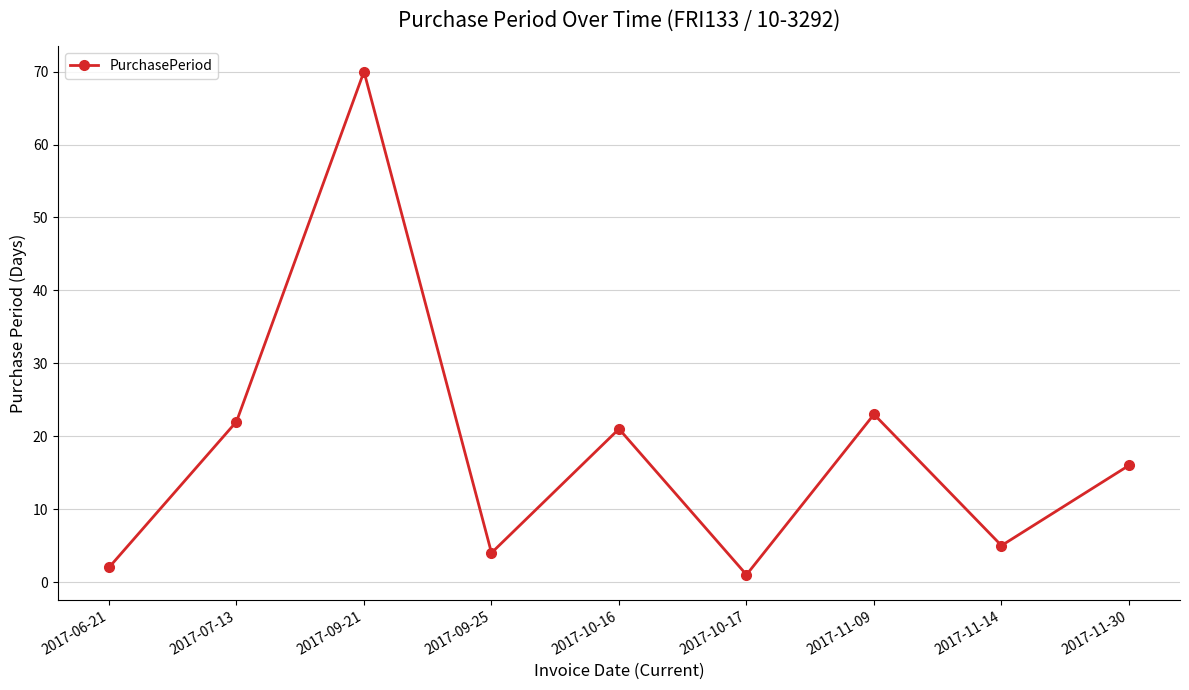

The value at 2017-09-21 is 116. True or false?

False